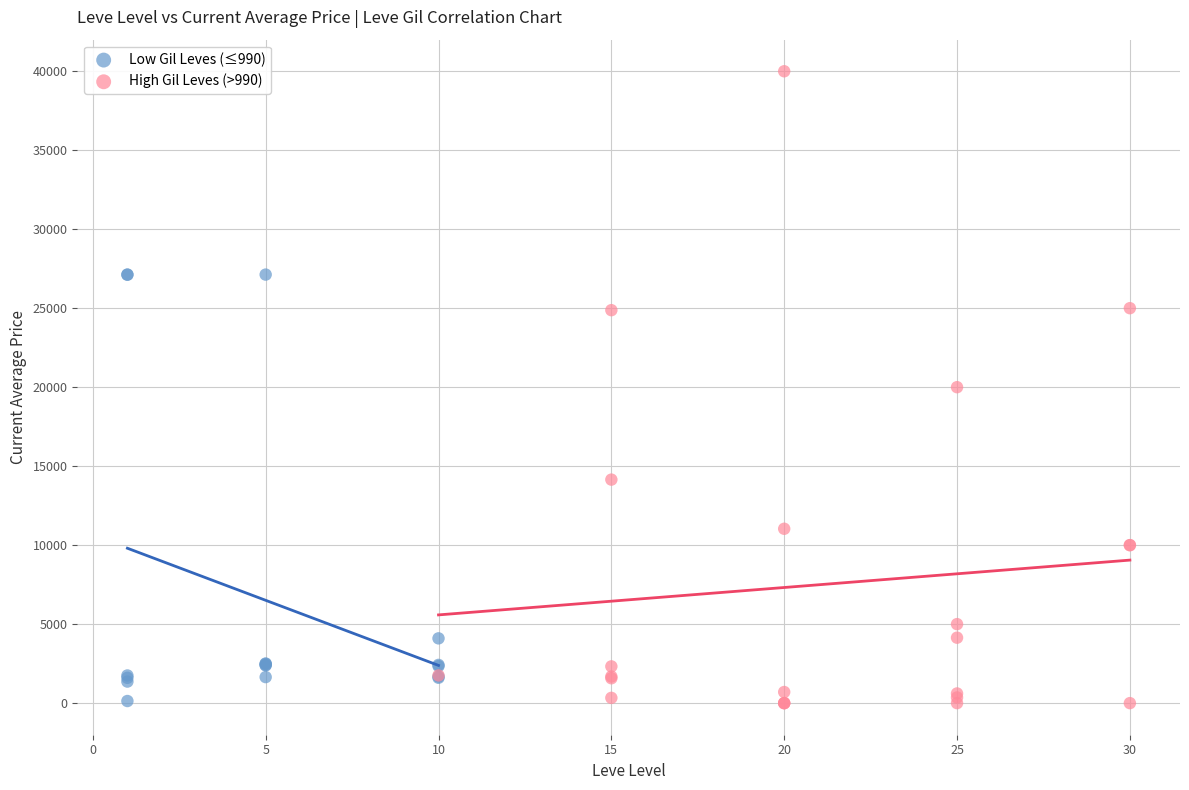

Which series has the largest Y range (max minus min)?

High Gil Leves (>990)